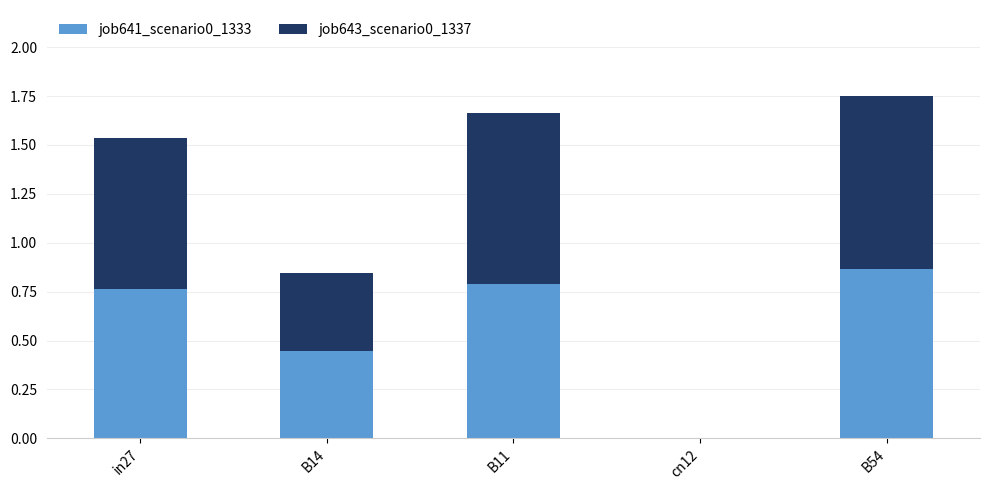

The value of job641_scenario0_1333 at in27 is 1.2. True or false?

False